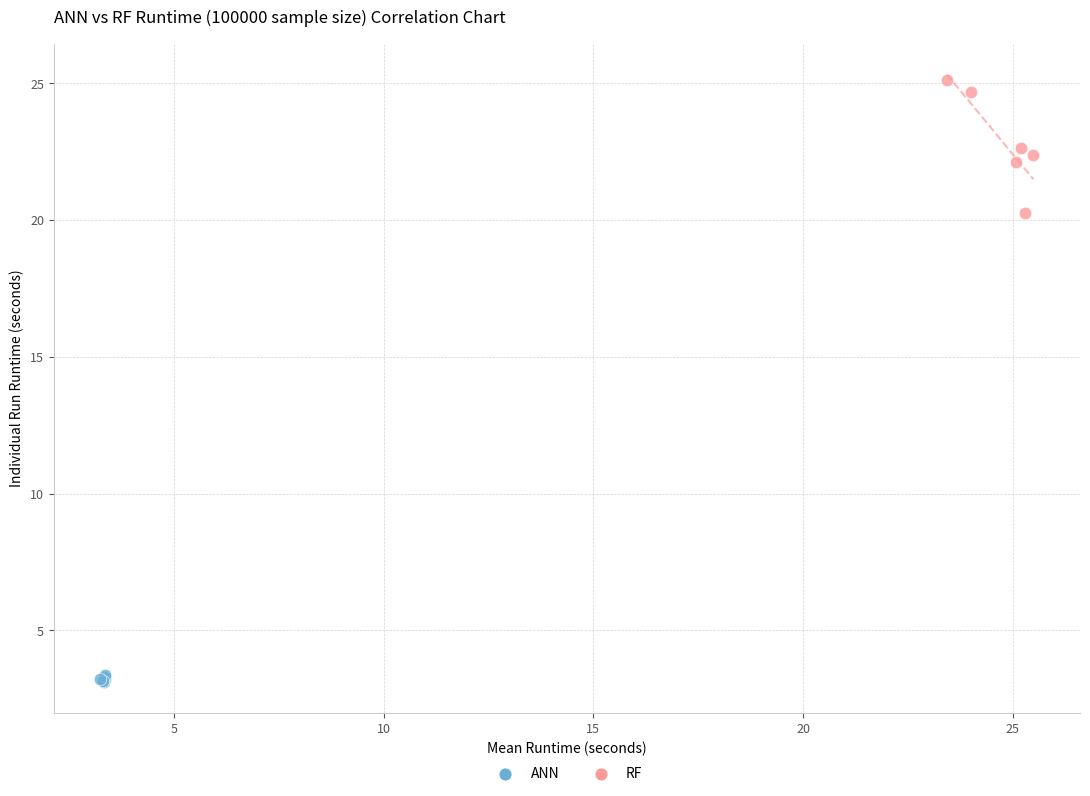

Which series has the largest Y range (max minus min)?

RF